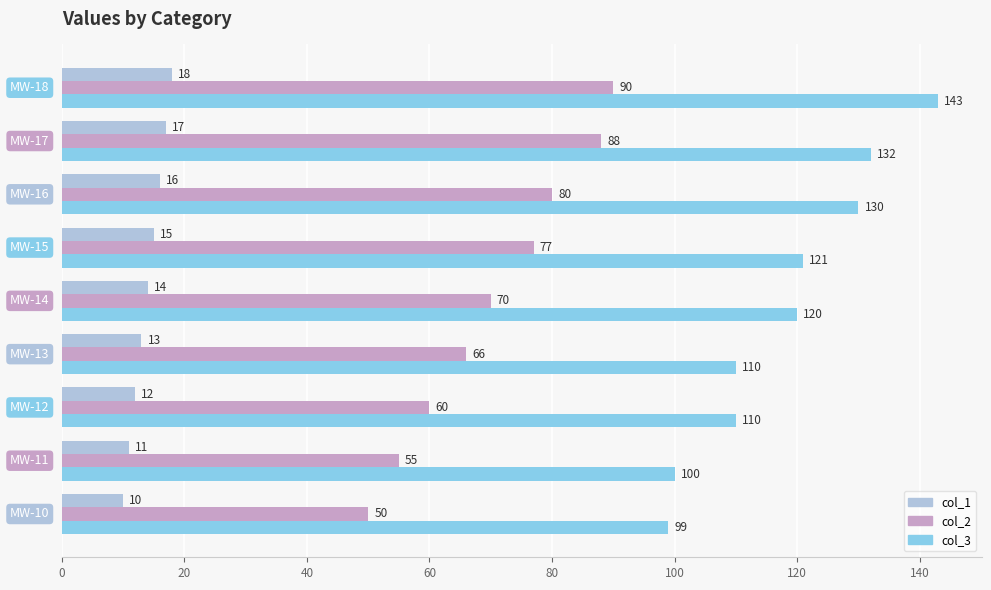

At how many categories does at least one series exceed 25?

9